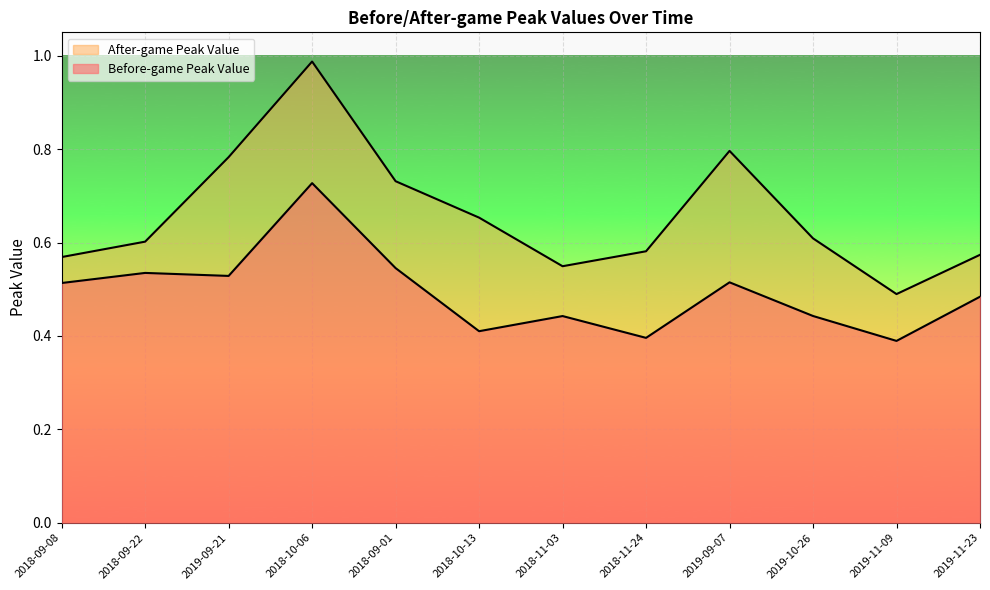

At 2018-09-22, list the series in order from smallest to largest.

Before-game Peak Value, After-game Peak Value